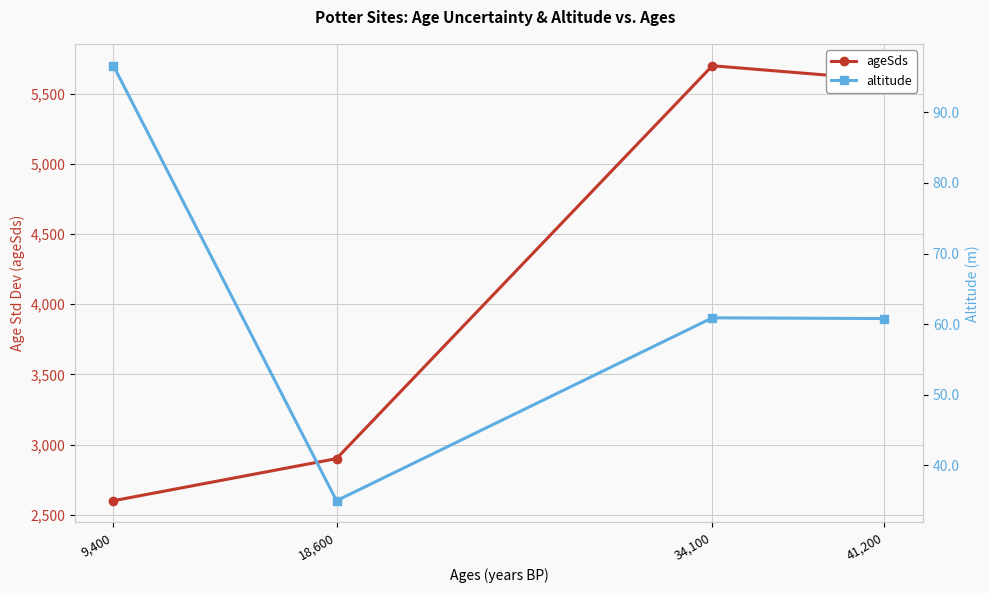

True or false: ageSds has more than 1 interior local peaks.

False